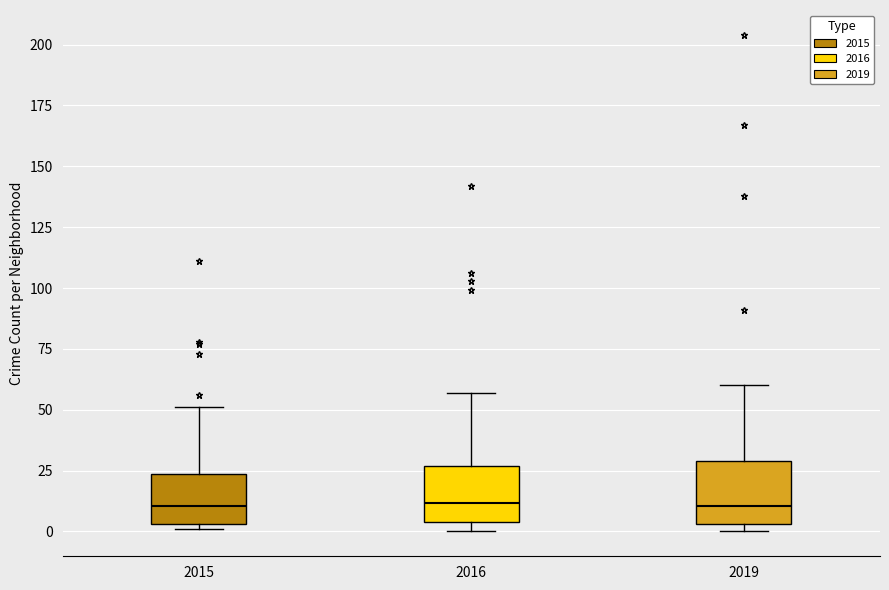

Reading left to right, read every box against the y-axis: the position of its median line, the range the box covers, and the ends of its whiskers. The values are not printed on the chart, so give them approximately, as read against the axis.

2015: median 10, box 5 to 25, whiskers 0 to 50
2016: median 10, box 5 to 25, whiskers 0 to 55
2019: median 10, box 5 to 30, whiskers 0 to 60